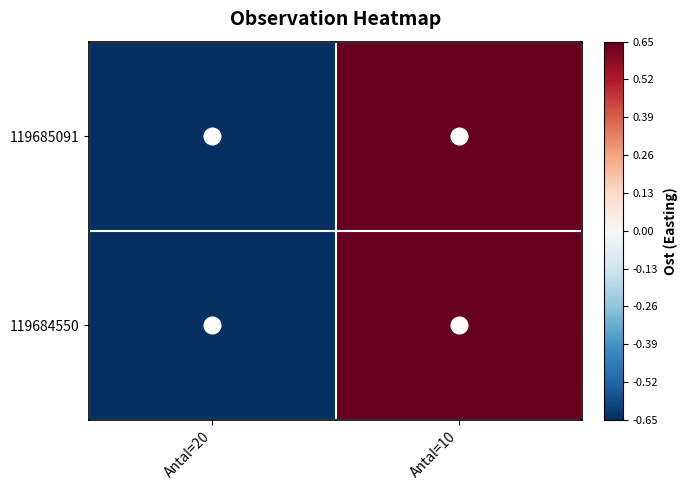

Rank the series at Antal=10 from highest to lowest value.

119684550, 119685091